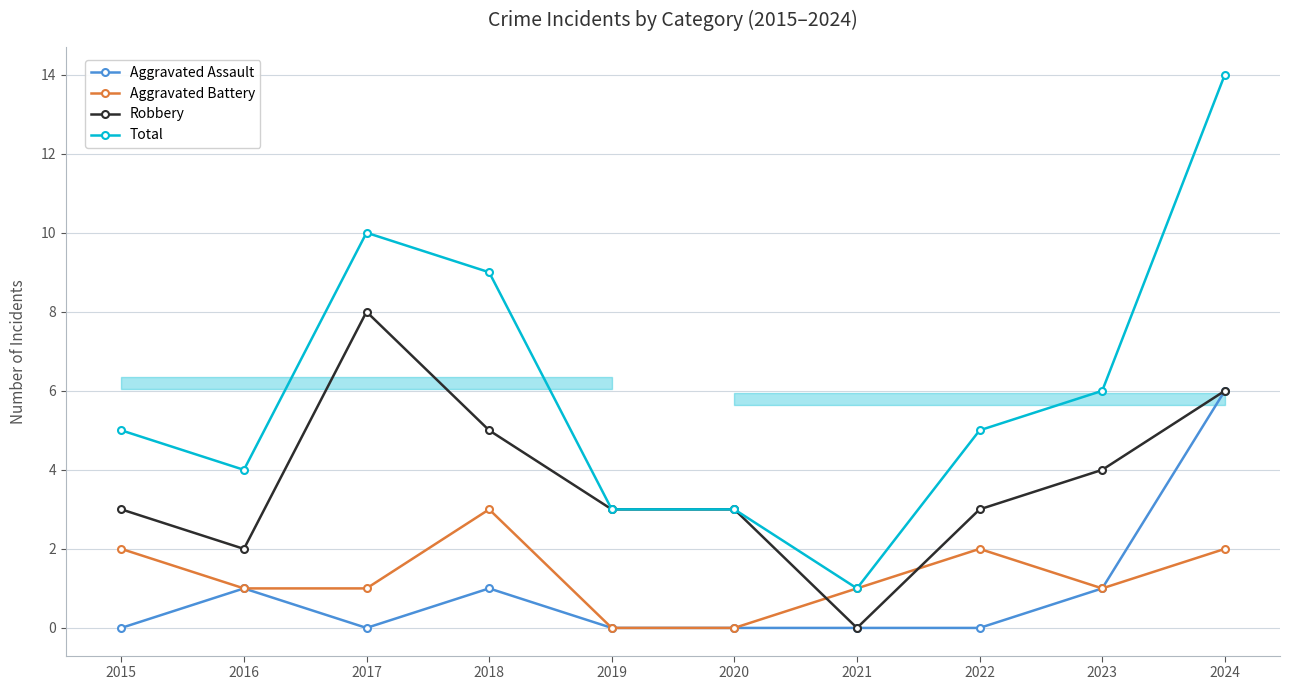

What is the total value across all series at 2017?

19